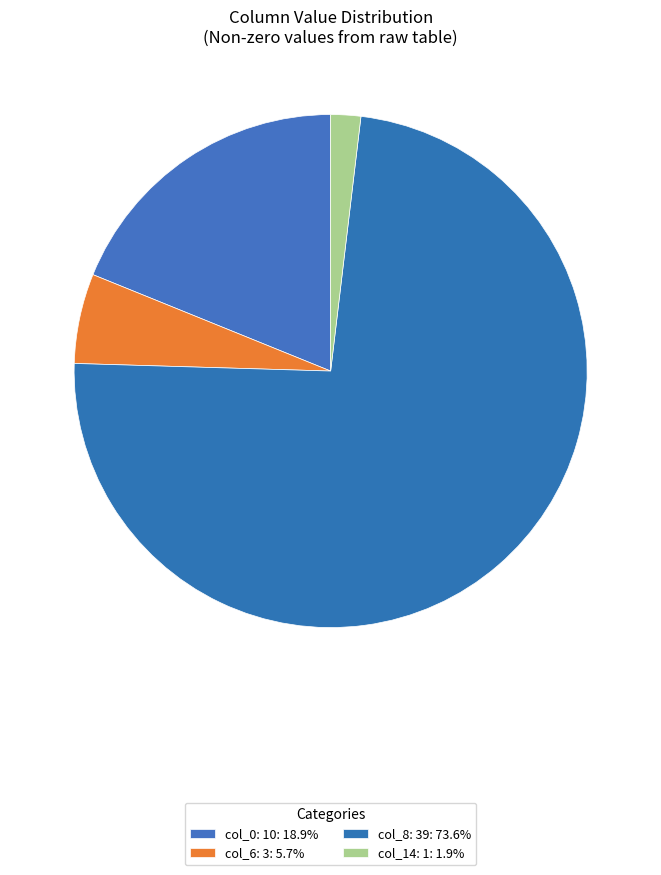

What is the smallest slice in the pie chart?

col_14=1